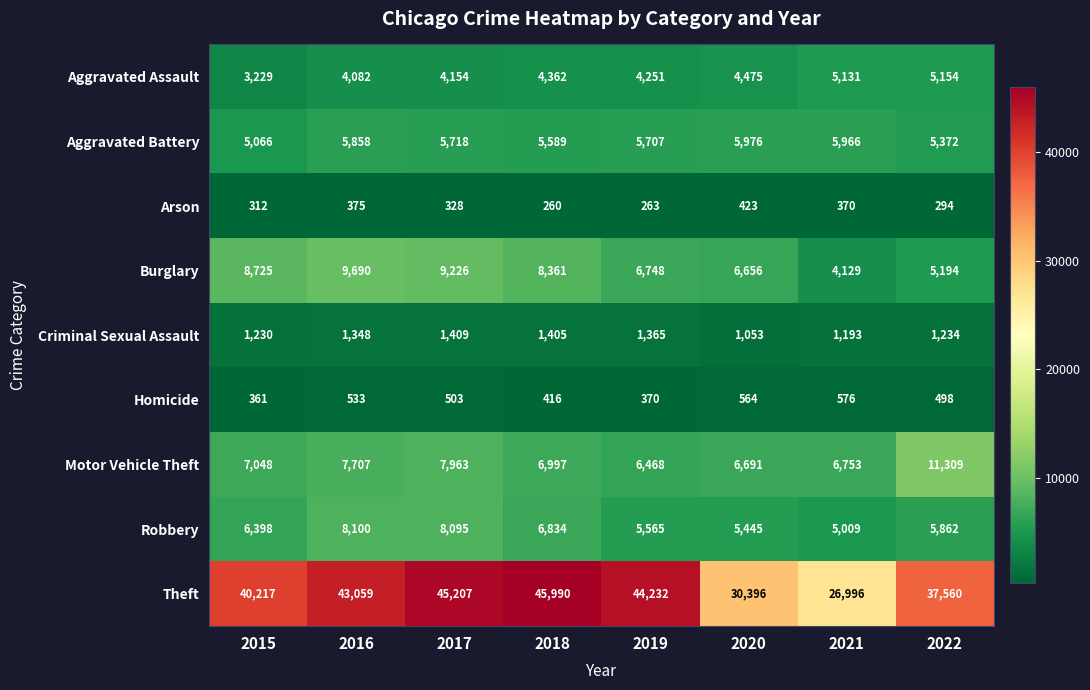

What is the difference between the maximum and minimum values in the Aggravated Assault series?

1925